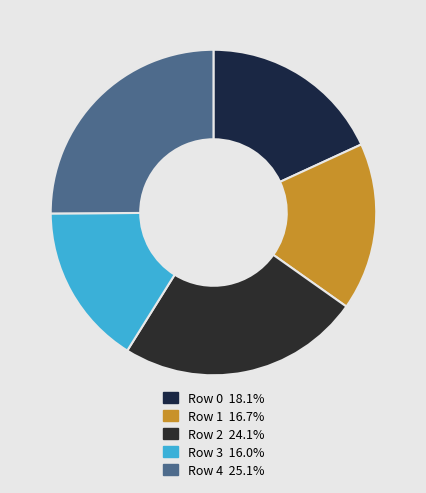

Is there any slice that represents more than half of the pie?

No